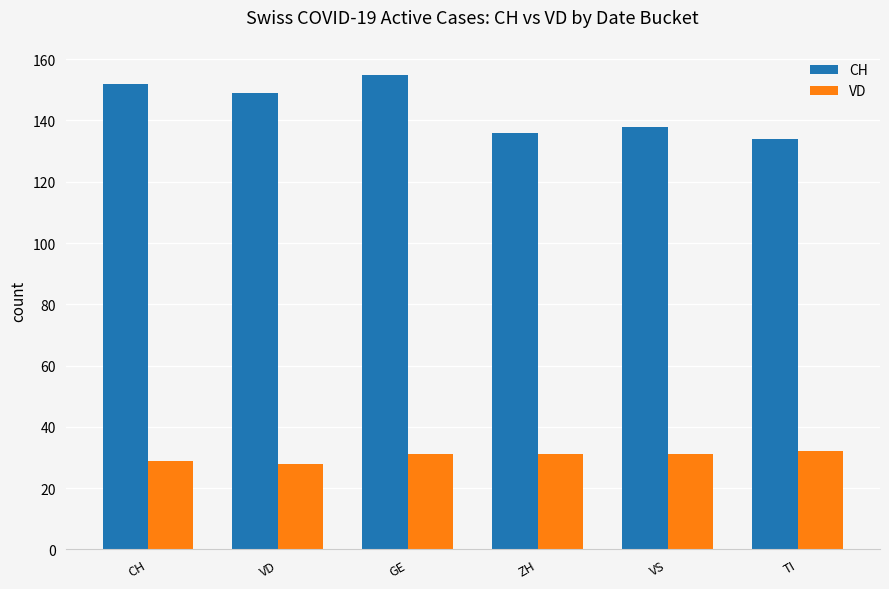

What is the difference between the maximum and minimum values in the VD series?

4